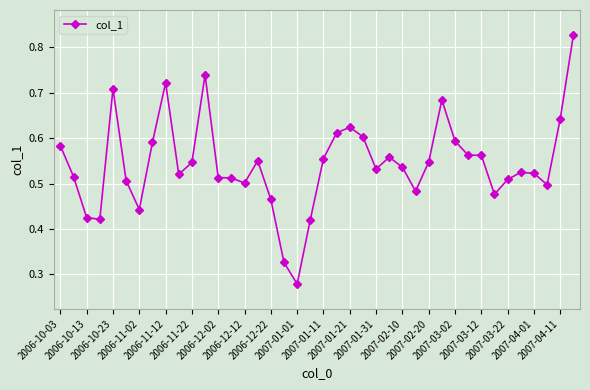

What is the sum of all values?

21.7